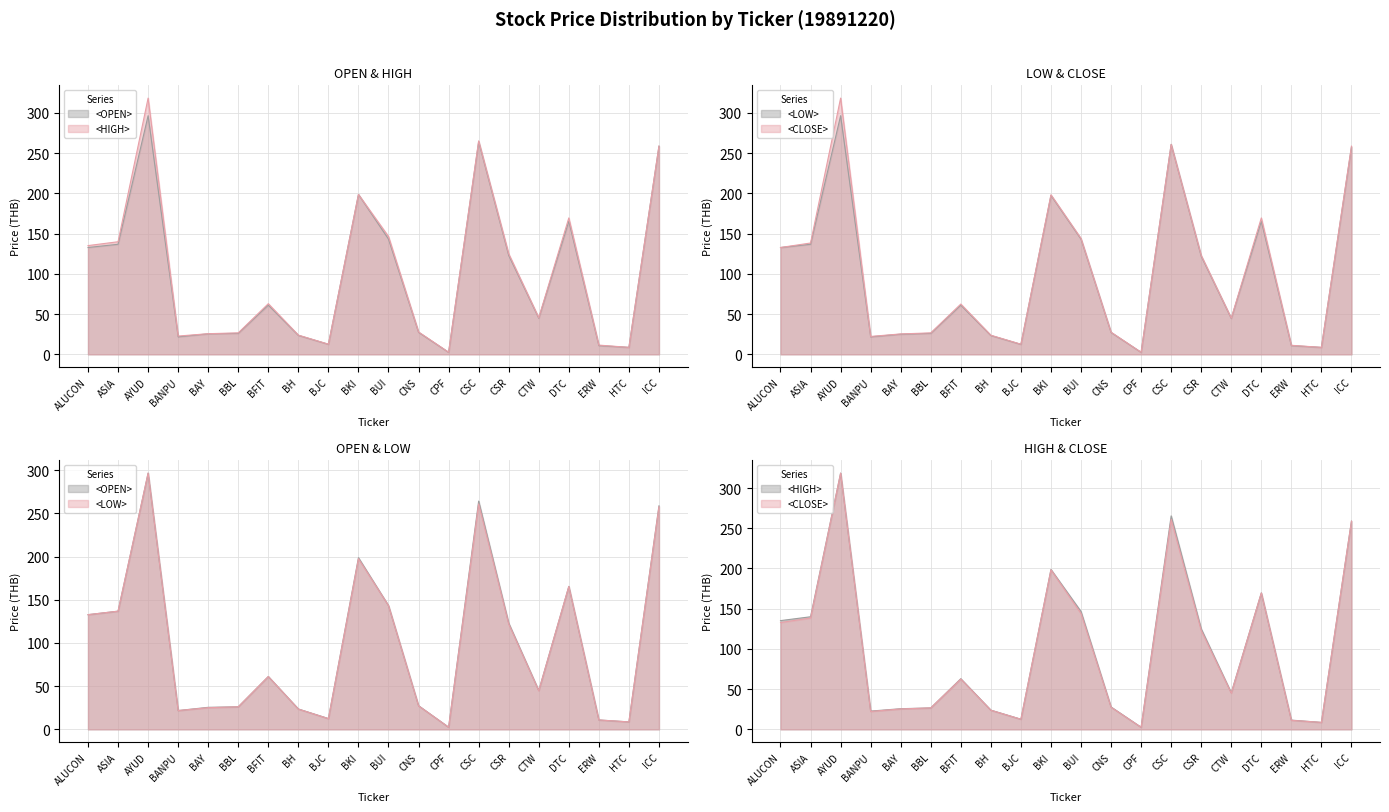

Which series has the largest total across all categories?

<HIGH>